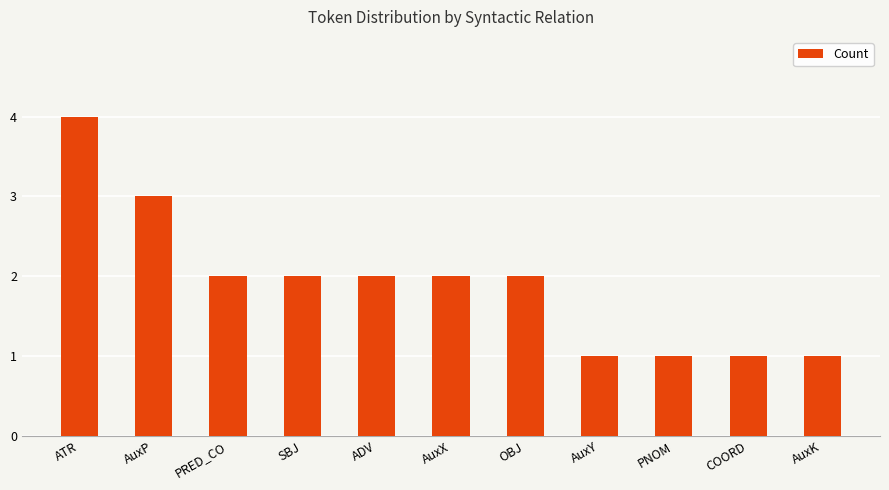

Is it true that the value at AuxX is 0?

False